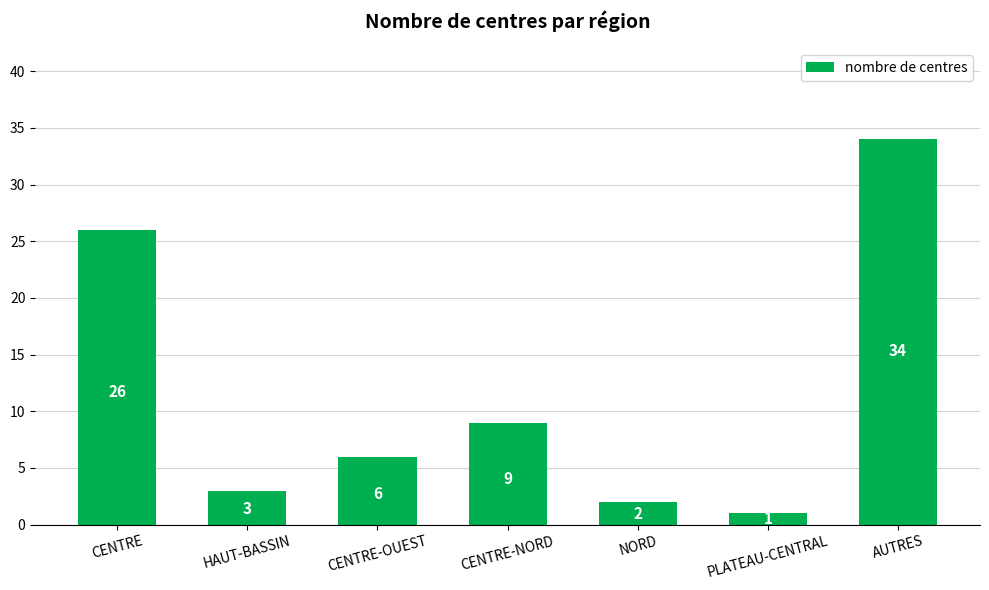

Reading right to left, list all the values displayed in this chart.

34	1	2	9	6	3	26